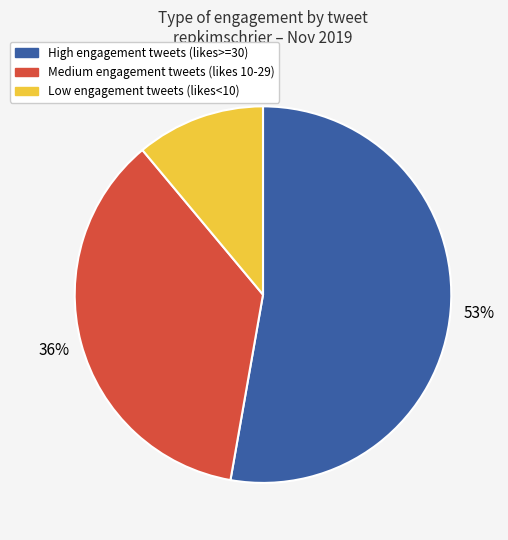

Does any single category account for the majority?

Yes